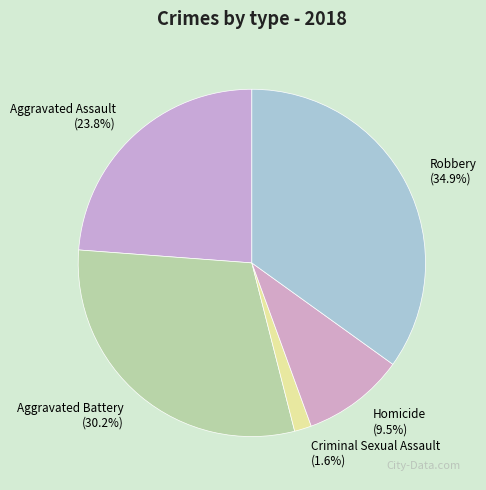

Combined, do Criminal Sexual Assault and Aggravated Assault account for over 50%?

No